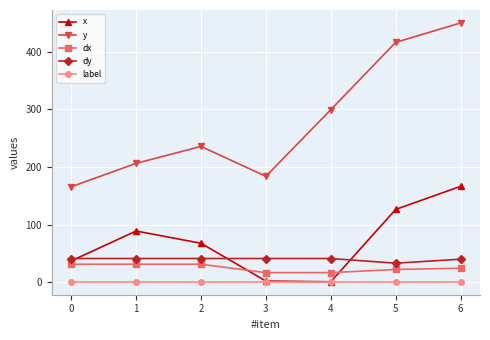

Which series has the widest spread of values?

y